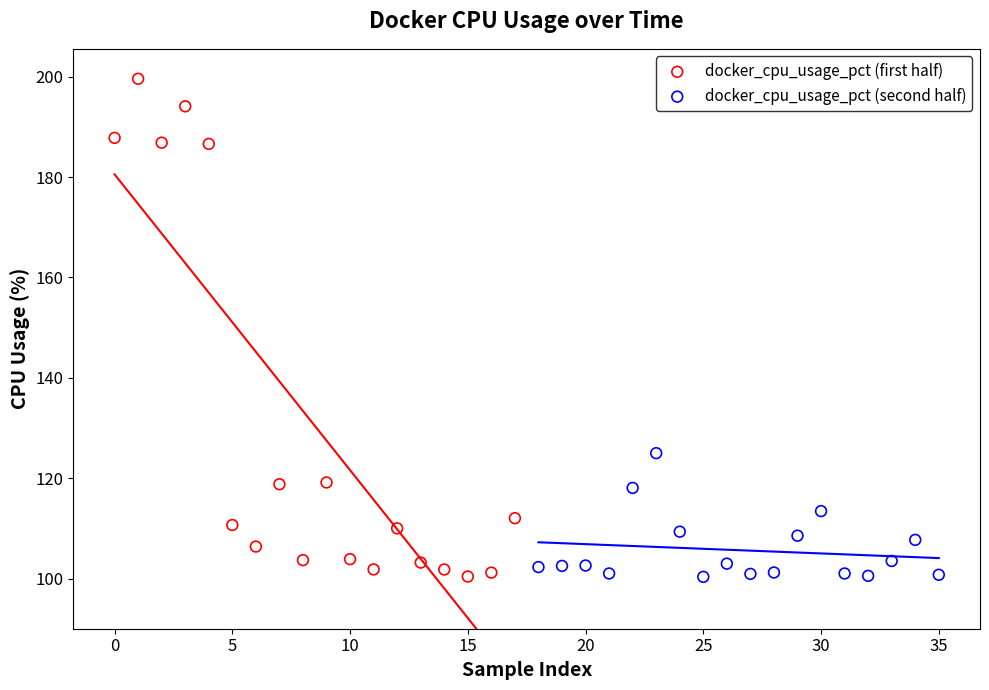

Which series has the largest Y range (max minus min)?

docker_cpu_usage_pct (first half)